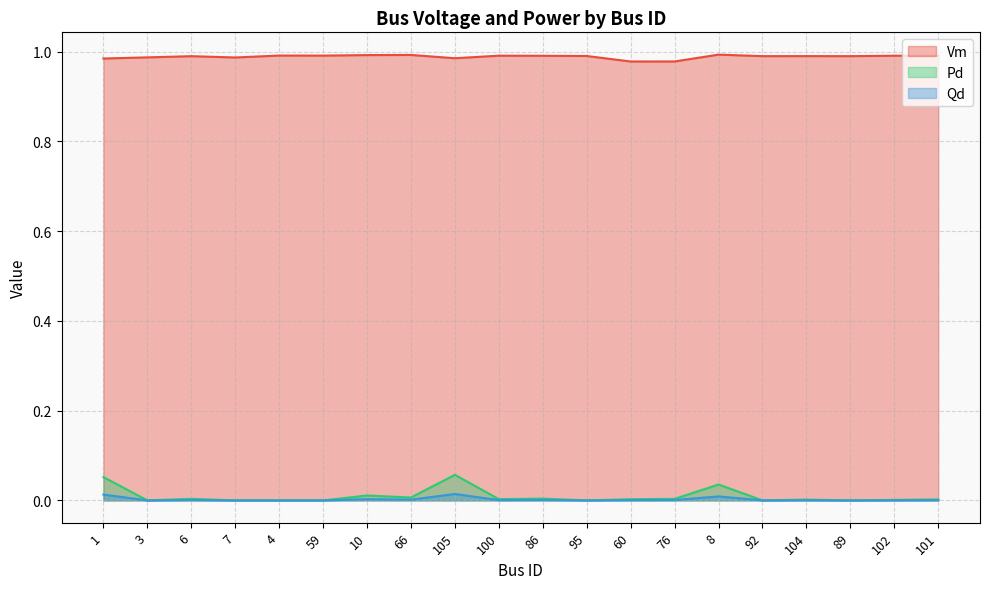

What is the maximum value shown in the chart?

1.0